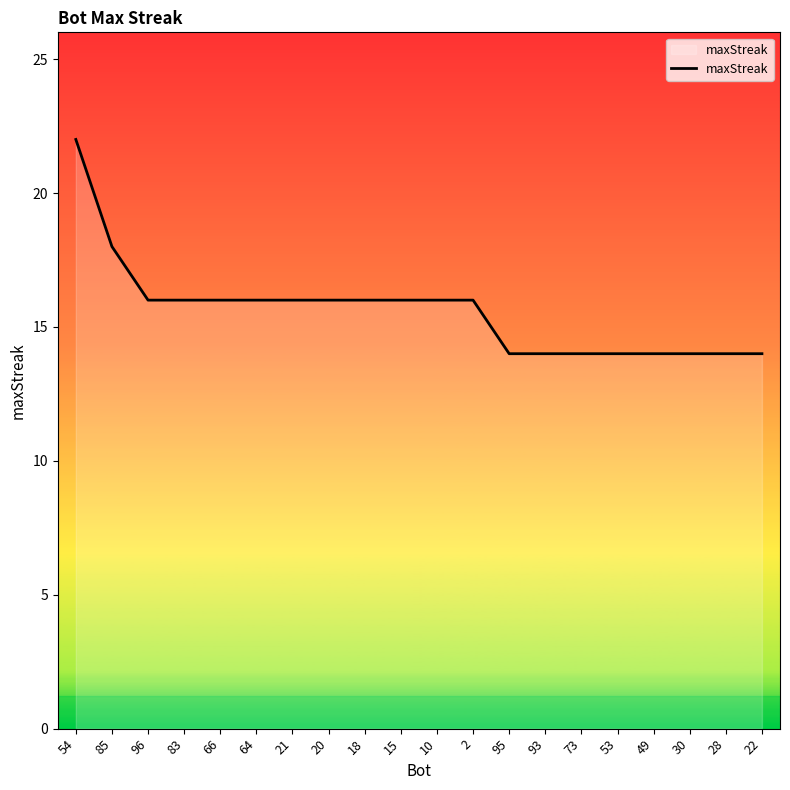

What is the change in value from 2 to 95?

-2